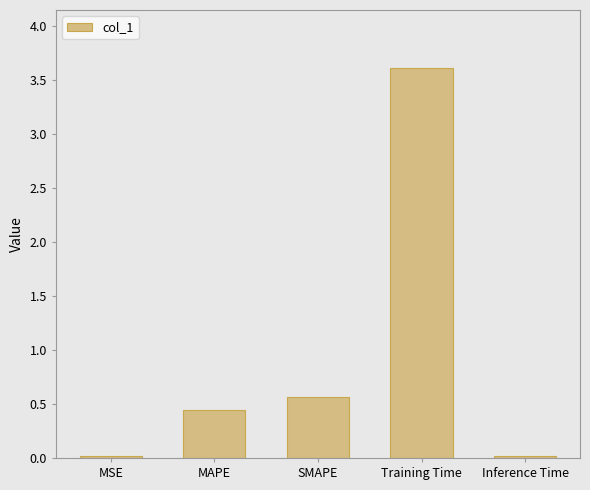

Between MSE and MAPE, which is larger?

MAPE